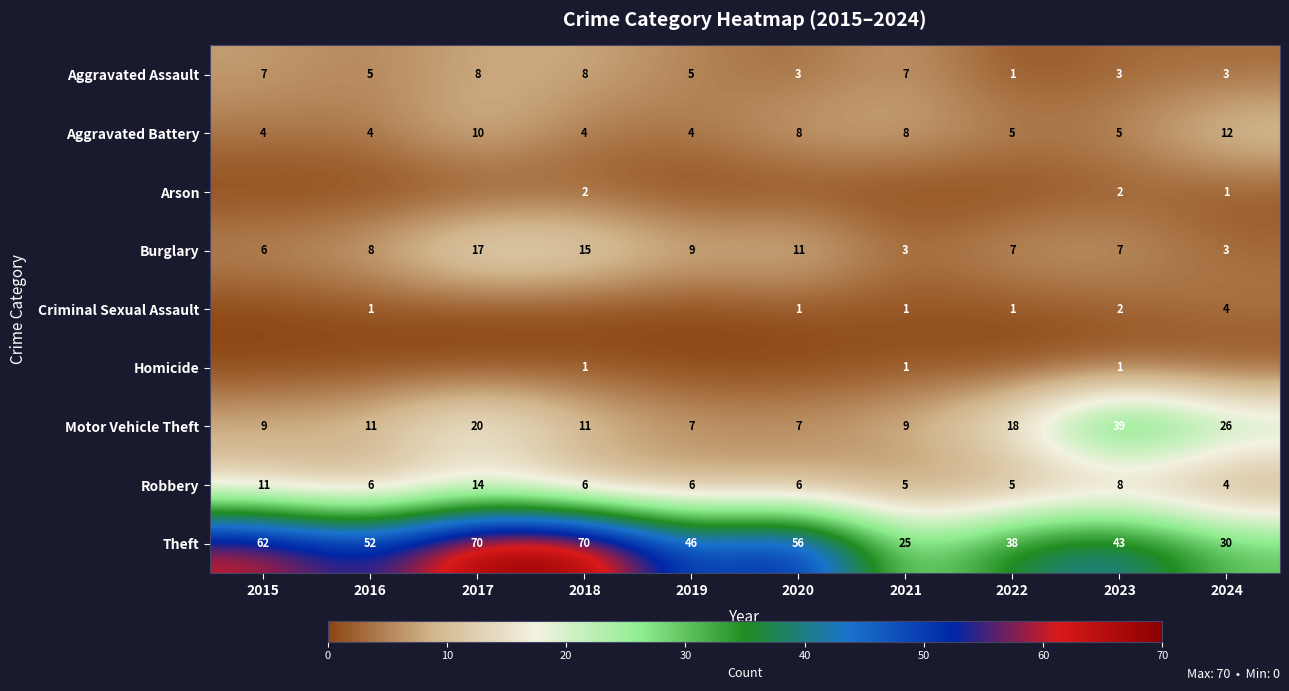

Where is Robbery nearest to the value 9?

2023